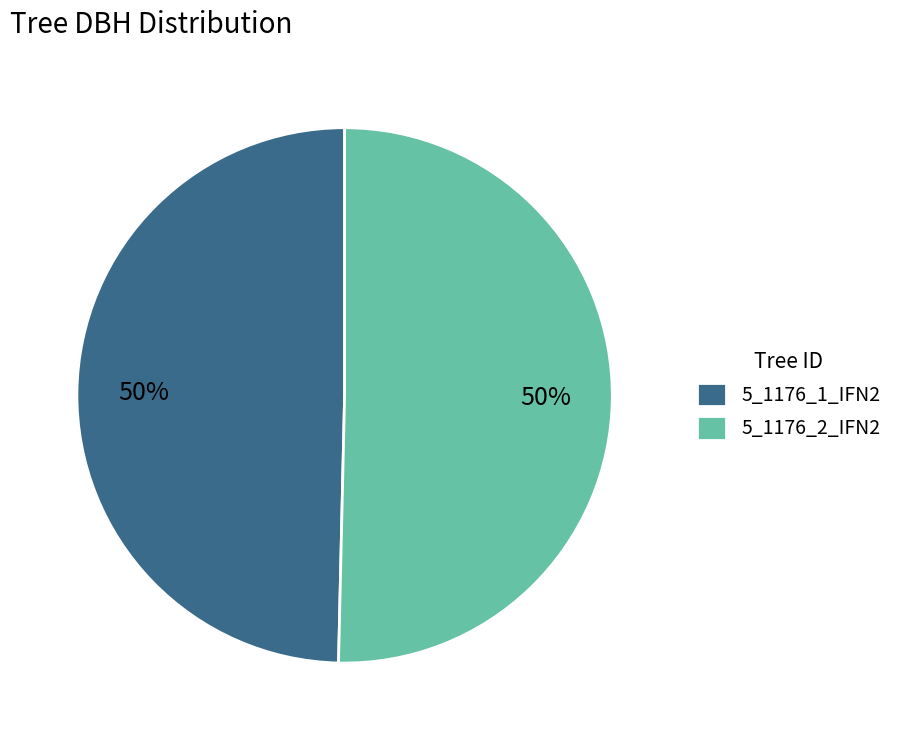

To the nearest percent, what is the average slice percentage?

50%